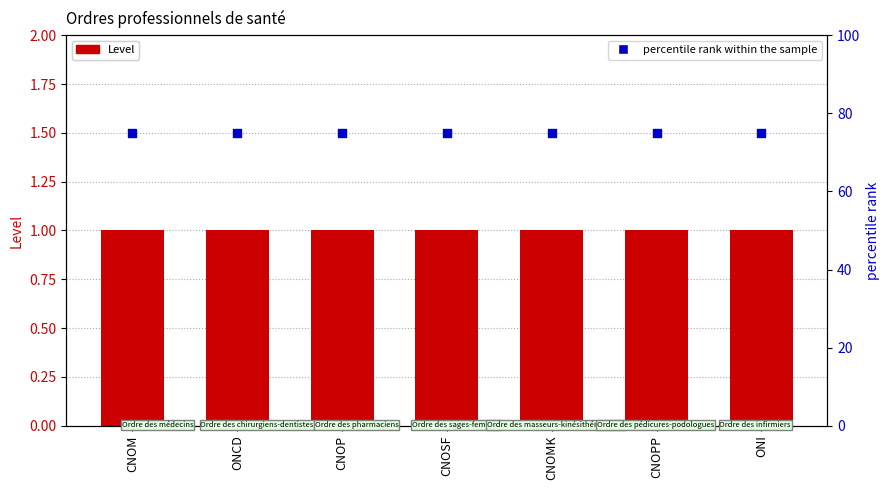

Is the value of Level at CNOM greater than the value of percentile rank within the sample at CNOP?

No